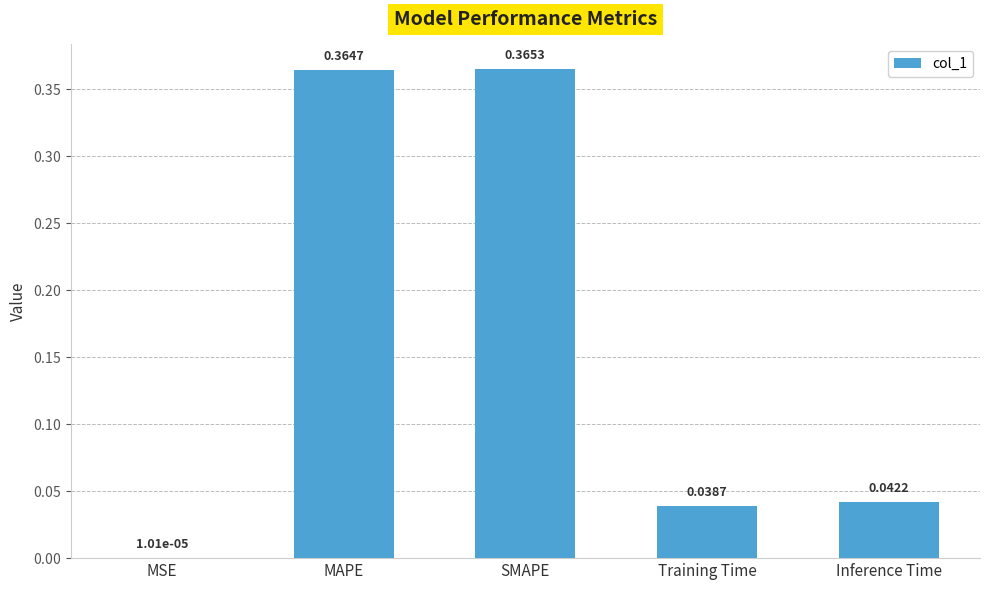

At which category does the chart reach its peak across all series?

SMAPE